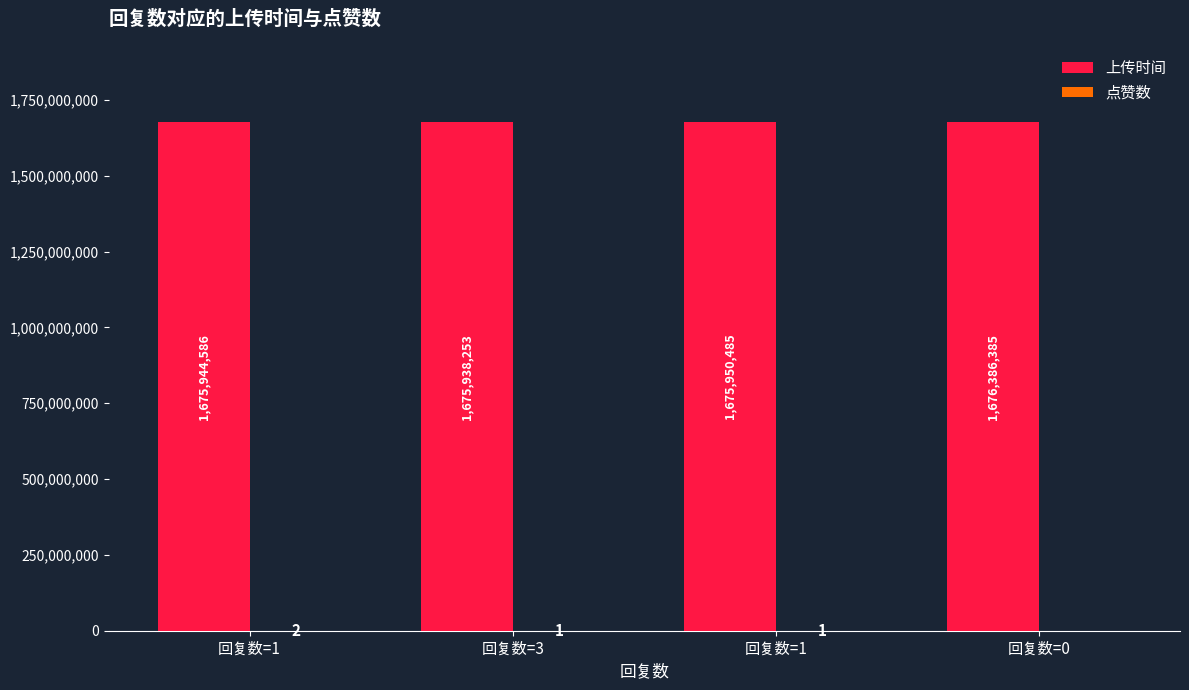

Rank the series at 回复数=3 from lowest to highest value.

点赞数, 上传时间